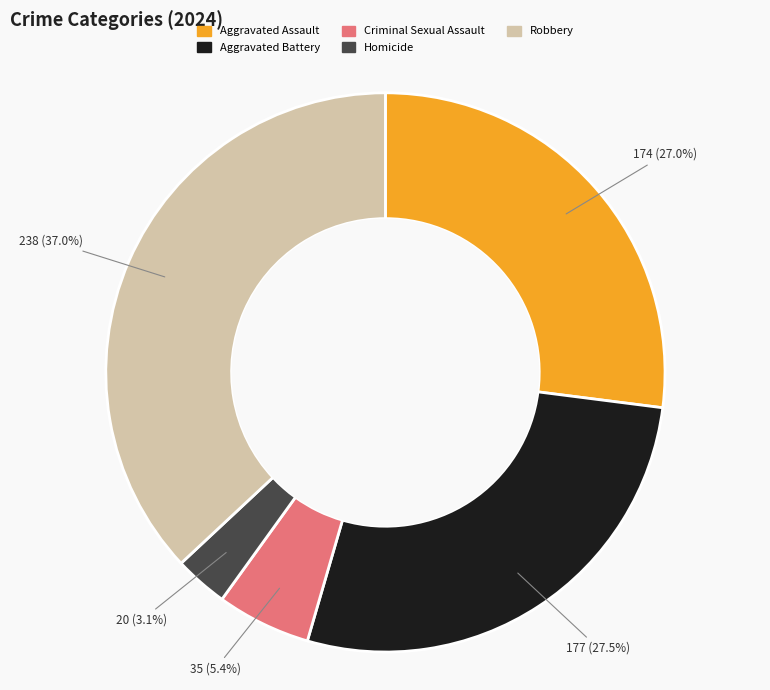

Is the sum of Aggravated Battery and Robbery greater than half?

Yes